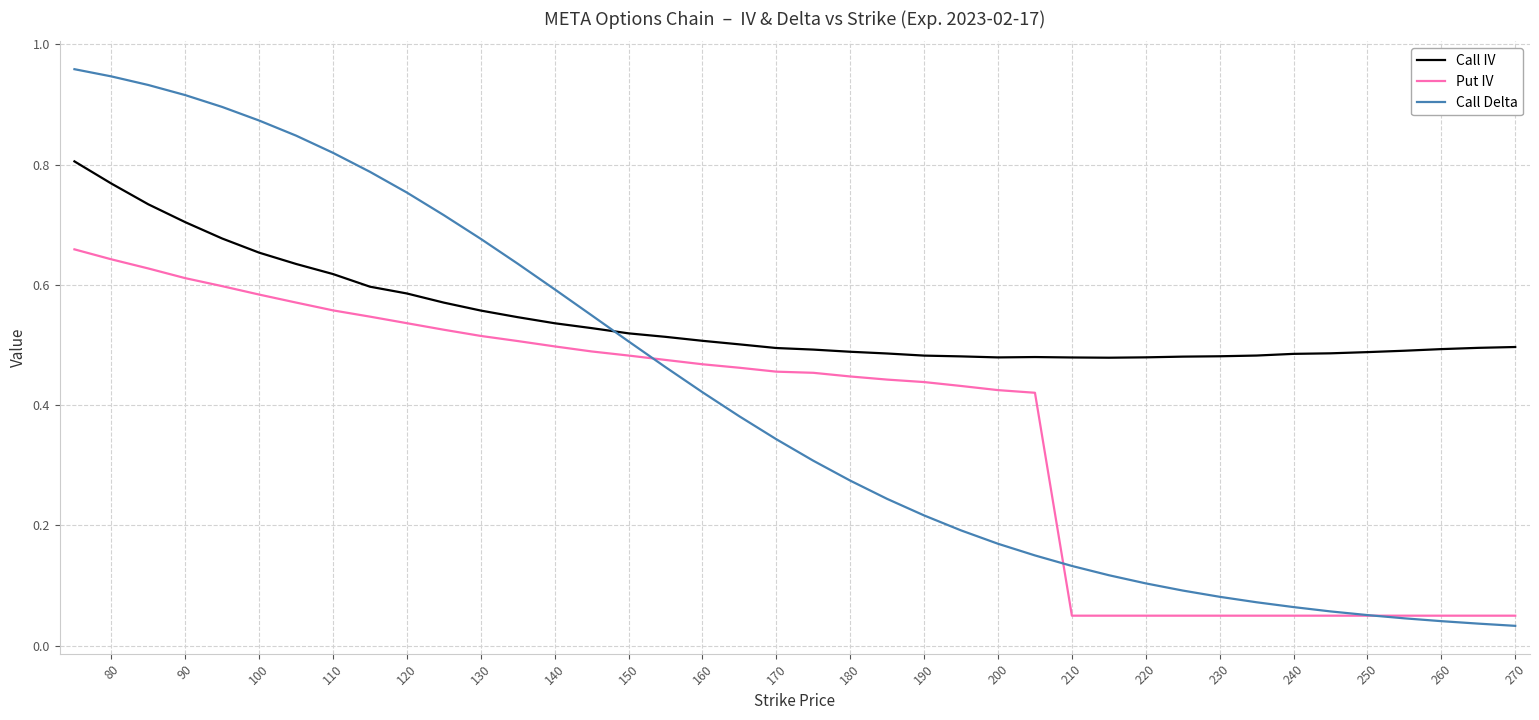

List the series in order of their peak value, highest first.

Call Delta, Call IV, Put IV